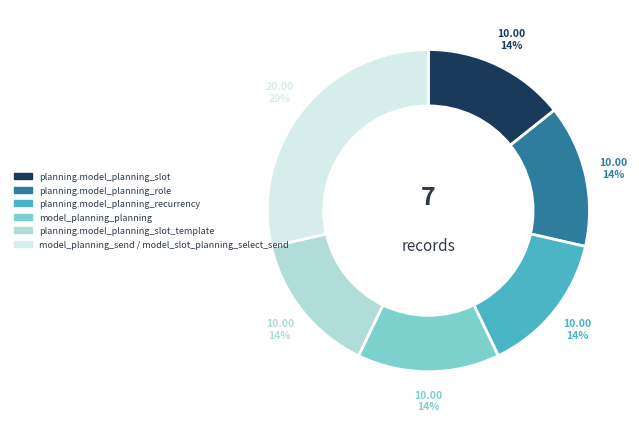

To the nearest percent, what is the average slice percentage?

17%